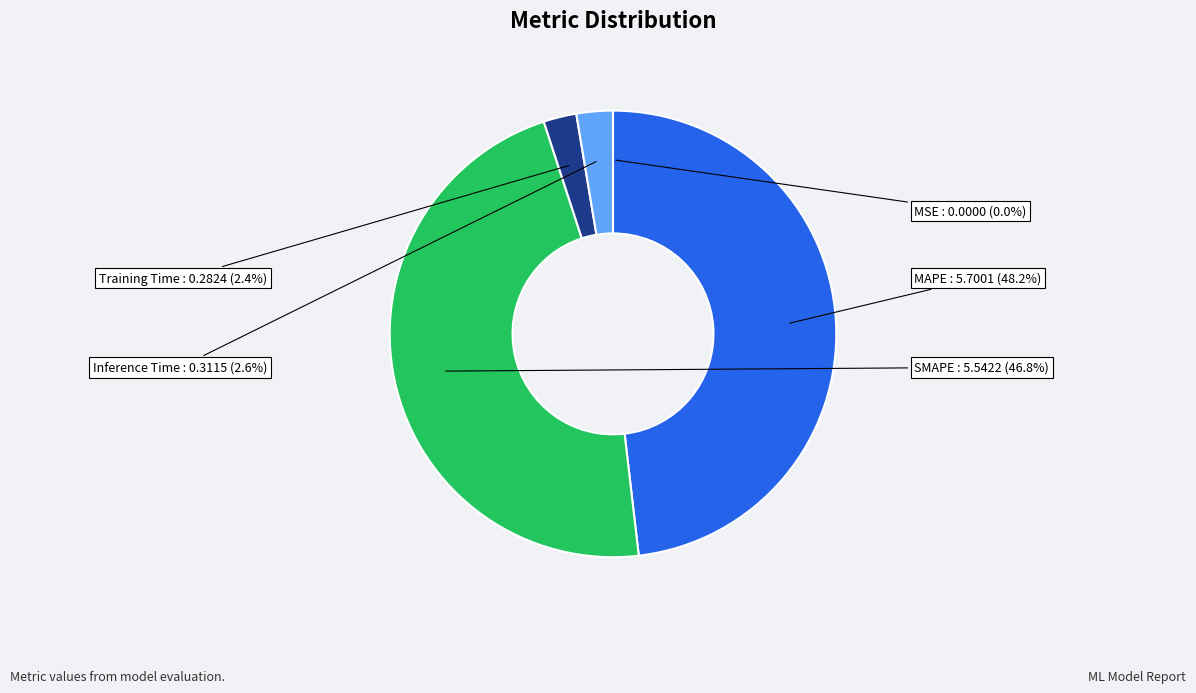

What percentage is the MAPE slice, to the nearest percent?

48%